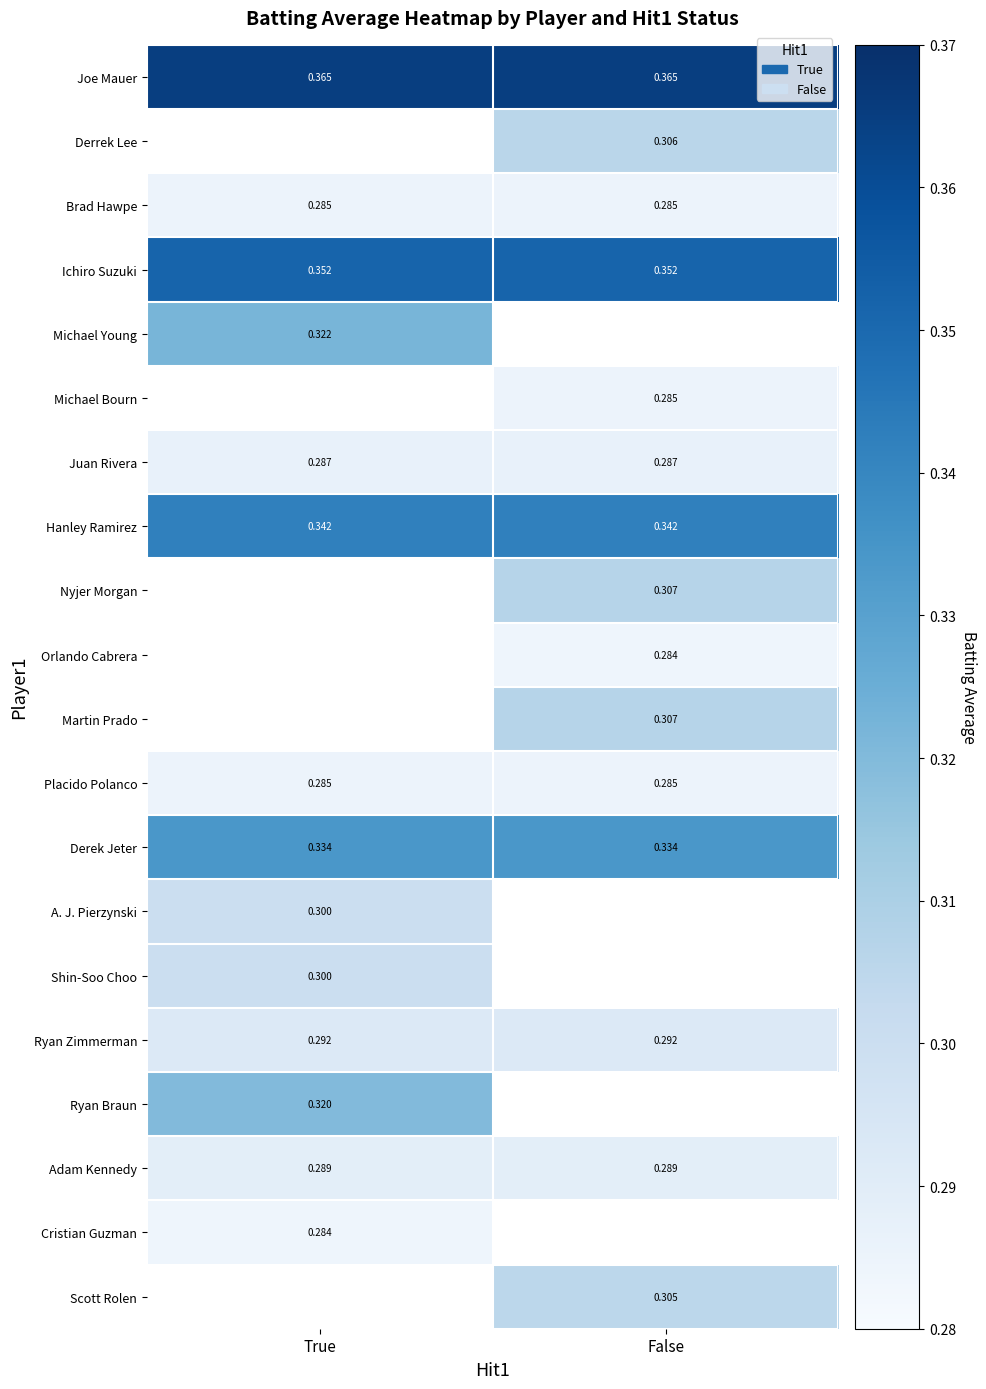

Is the value of Adam Kennedy at False greater than the value of Juan Rivera at False?

Yes